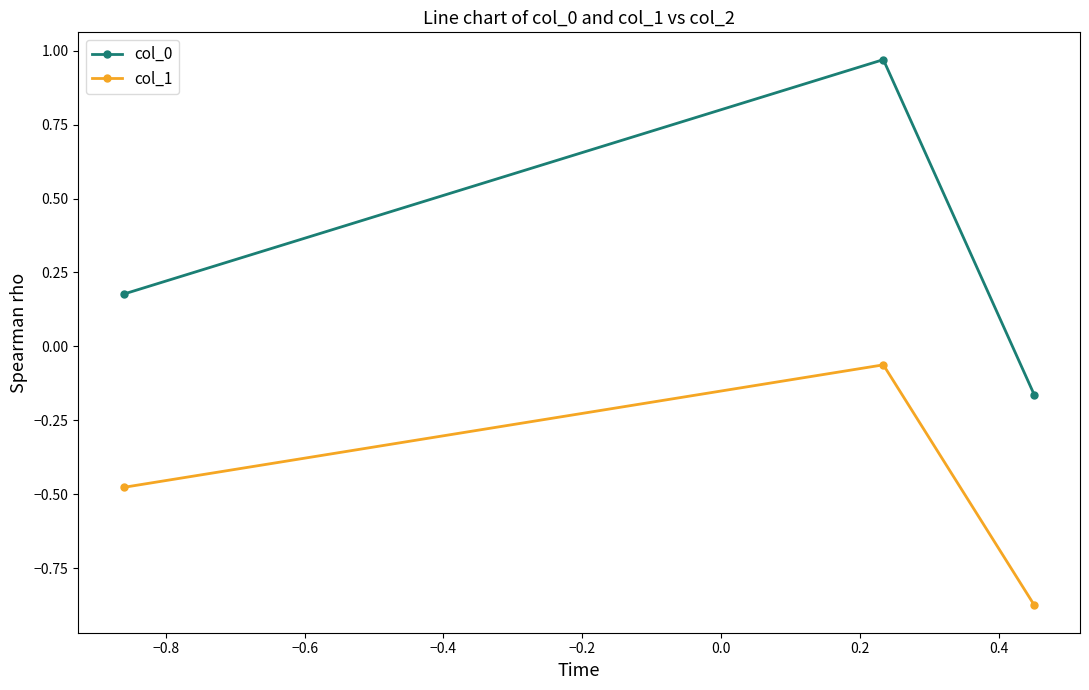

Rank the series by their average value, from lowest to highest.

col_1, col_0